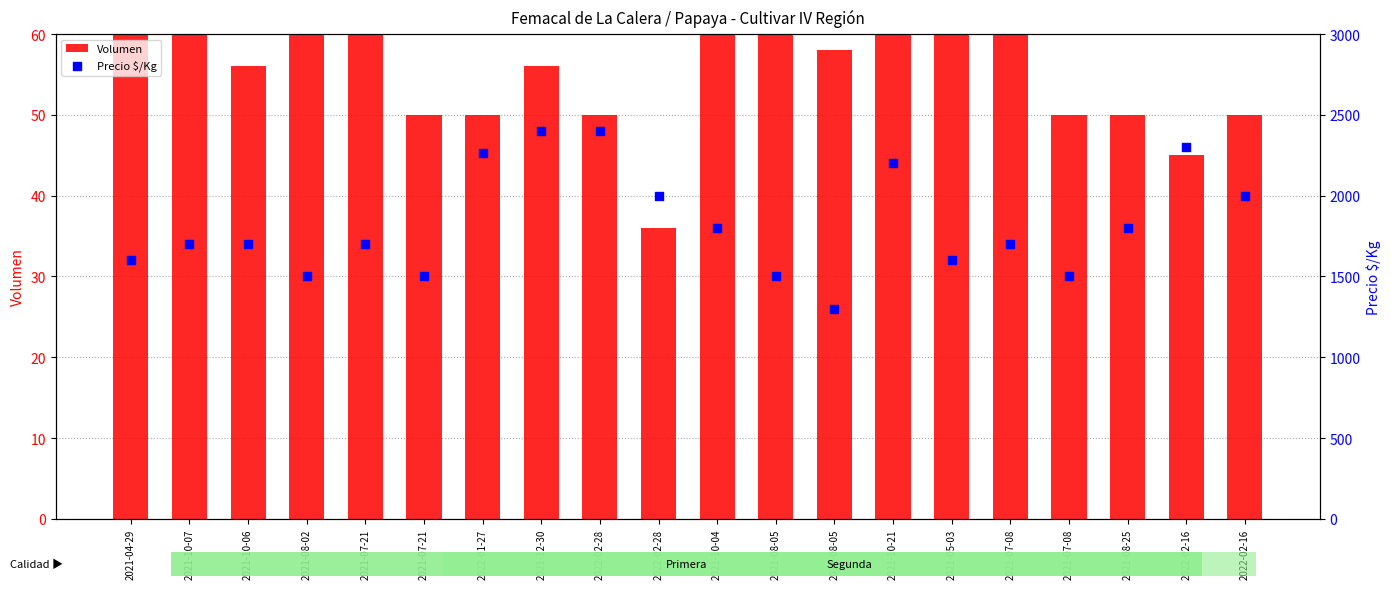

Is the value of Volumen at 2022-02-16 greater than the value of Precio $/Kg at 2021-04-29?

No